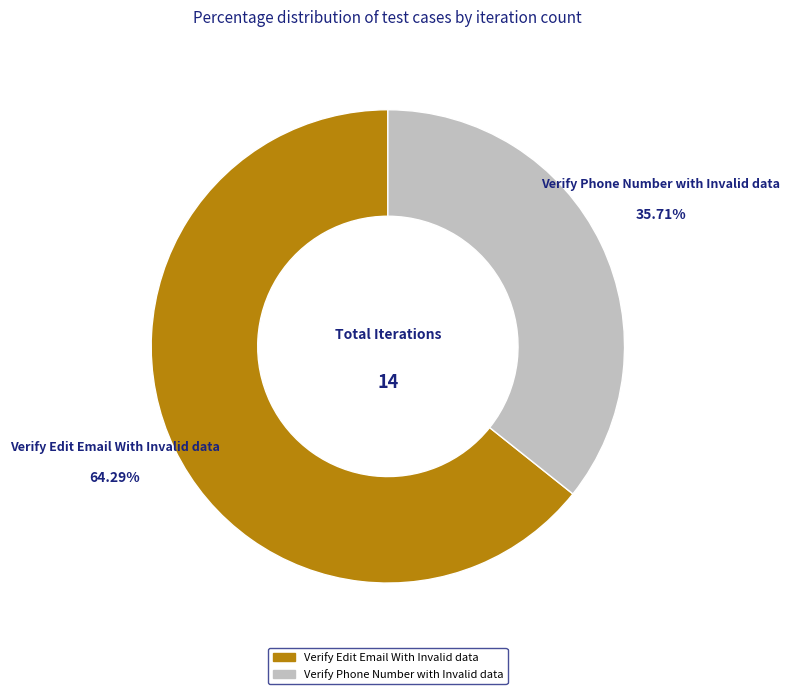

Between Verify Edit Email With Invalid data and Verify Phone Number with Invalid data, which is larger?

Verify Edit Email With Invalid data